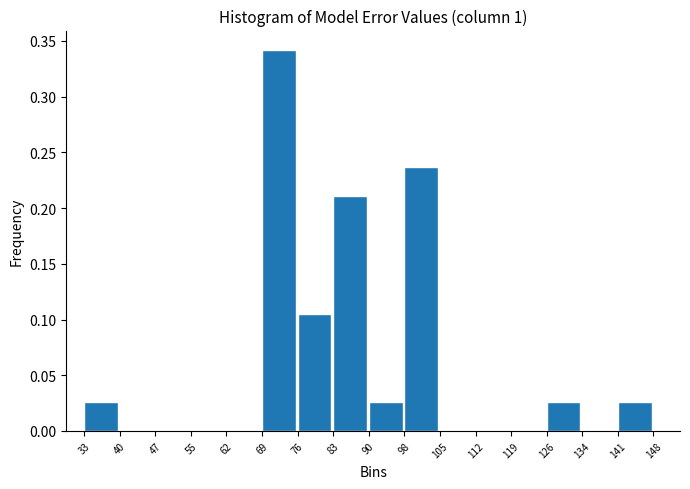

Which range on the x-axis has the tallest bar?

69 to 76